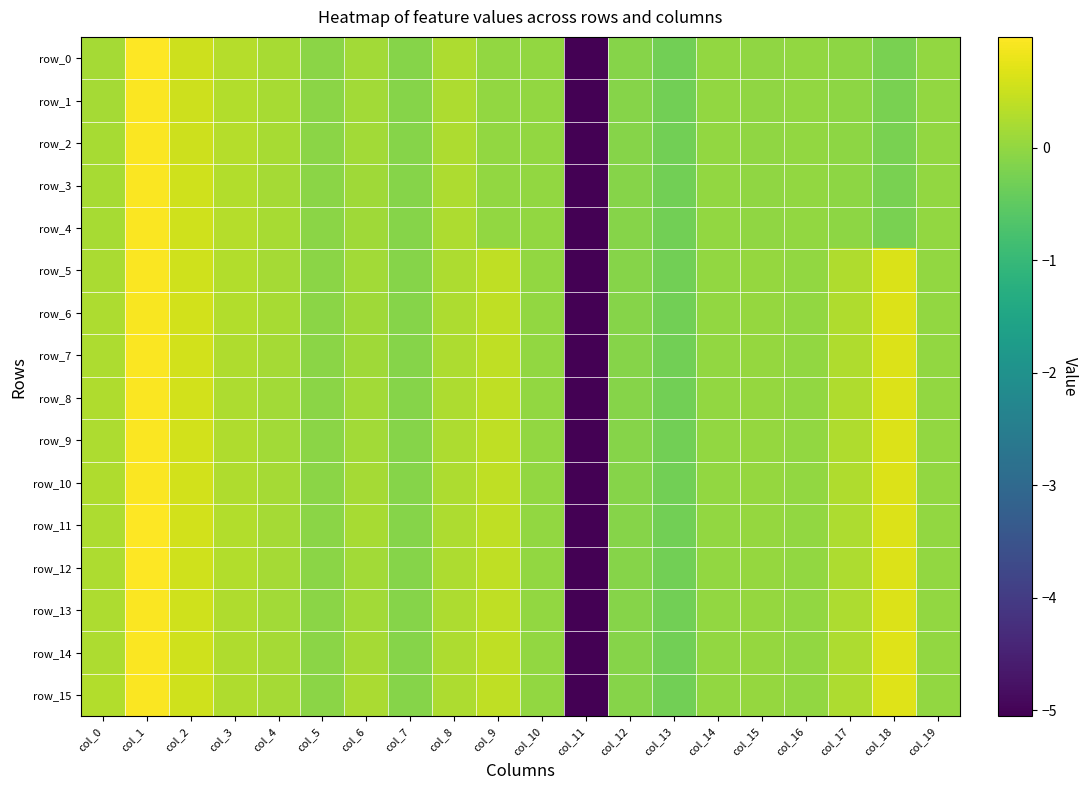

What is the difference between the row_15 values at col_18 and col_9?

0.3